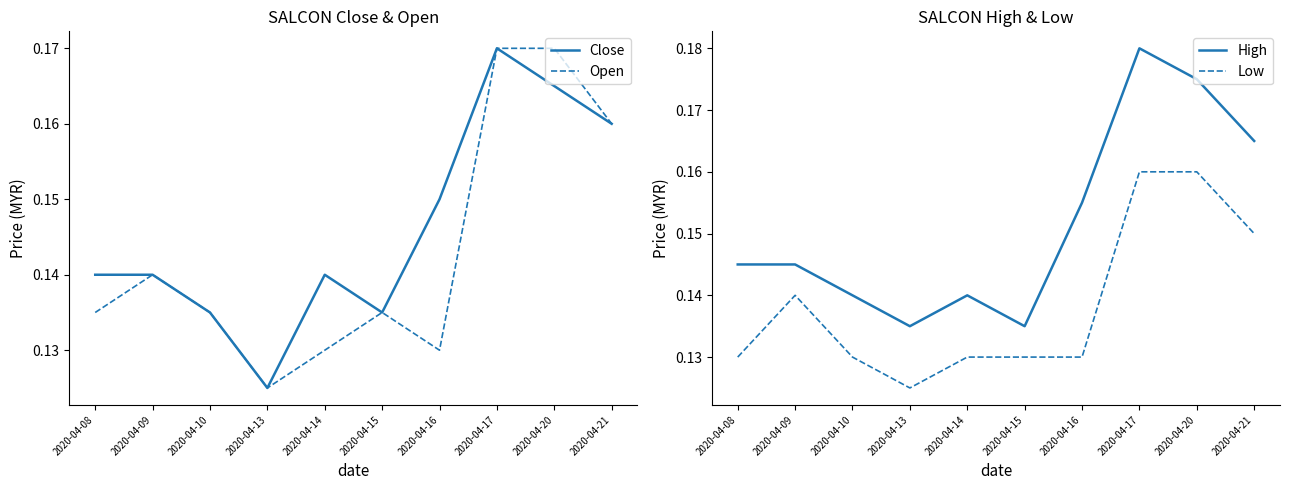

Reading left to right, what are all the values shown in this chart?

Close: 2020-04-08=0.1	2020-04-09=0.1	2020-04-10=0.1	2020-04-13=0.1	2020-04-14=0.1	2020-04-15=0.1	2020-04-16=0.1	2020-04-17=0.2	2020-04-20=0.2	2020-04-21=0.2
Open: 2020-04-08=0.1	2020-04-09=0.1	2020-04-10=0.1	2020-04-13=0.1	2020-04-14=0.1	2020-04-15=0.1	2020-04-16=0.1	2020-04-17=0.2	2020-04-20=0.2	2020-04-21=0.2
High: 2020-04-08=0.1	2020-04-09=0.1	2020-04-10=0.1	2020-04-13=0.1	2020-04-14=0.1	2020-04-15=0.1	2020-04-16=0.2	2020-04-17=0.2	2020-04-20=0.2	2020-04-21=0.2
Low: 2020-04-08=0.1	2020-04-09=0.1	2020-04-10=0.1	2020-04-13=0.1	2020-04-14=0.1	2020-04-15=0.1	2020-04-16=0.1	2020-04-17=0.2	2020-04-20=0.2	2020-04-21=0.1